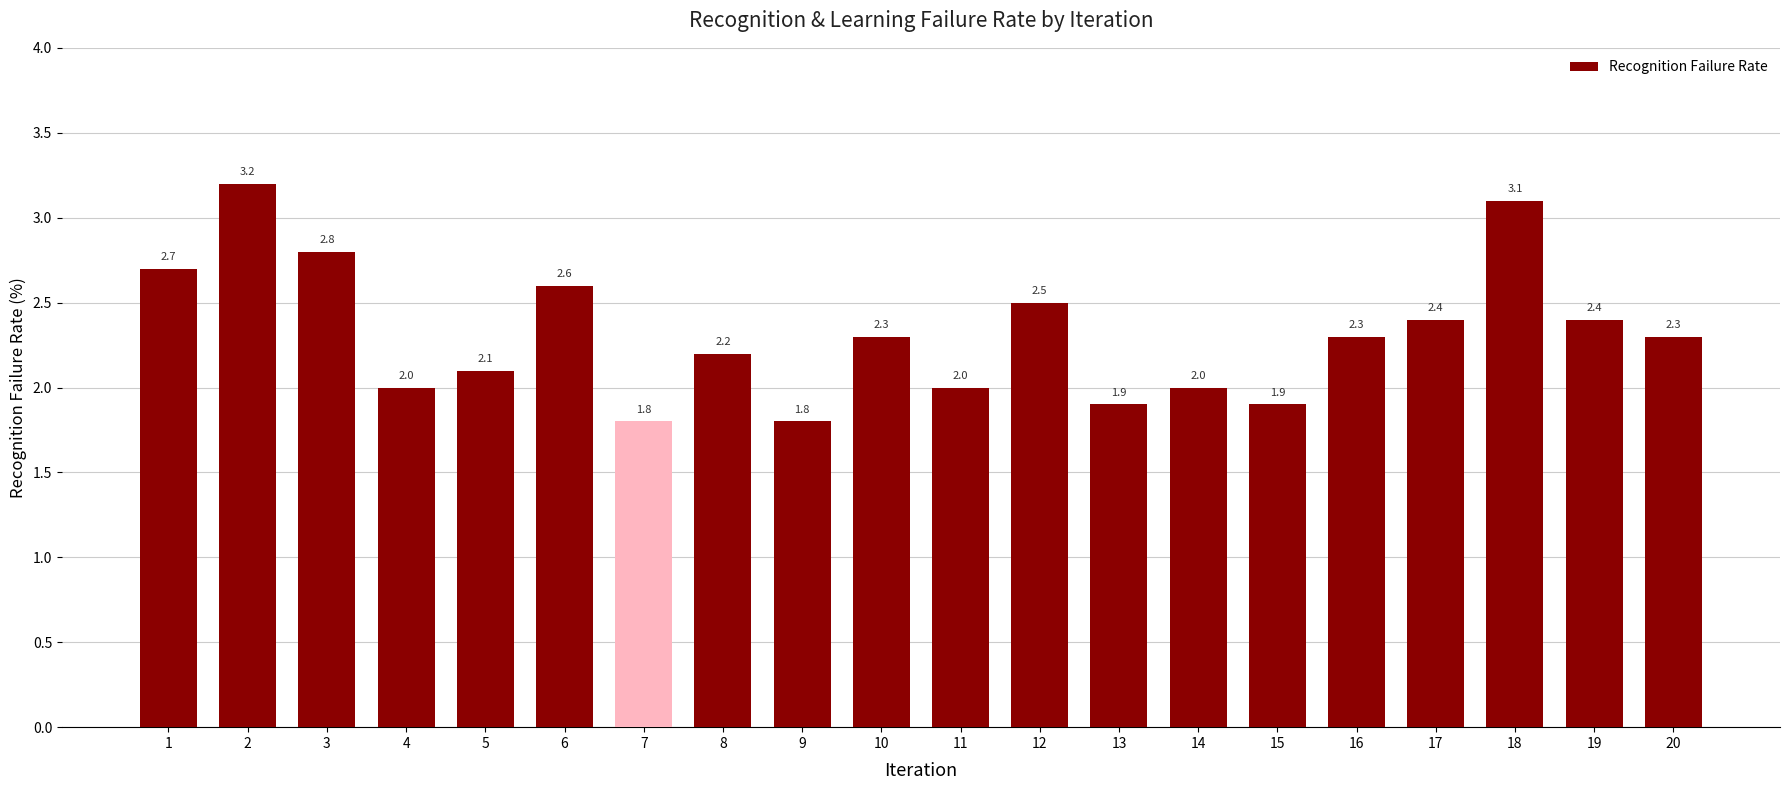

What is the approximate value at 12?

2.5